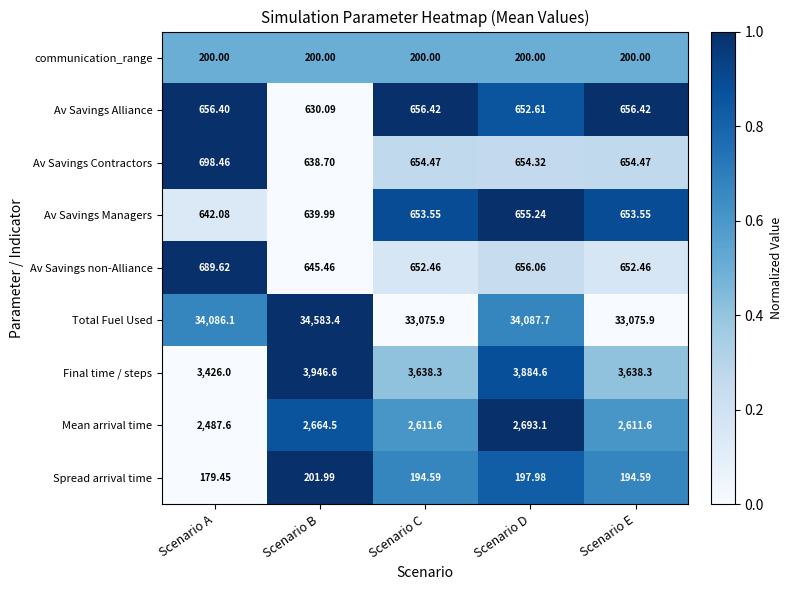

How many series are shown in this chart?

9